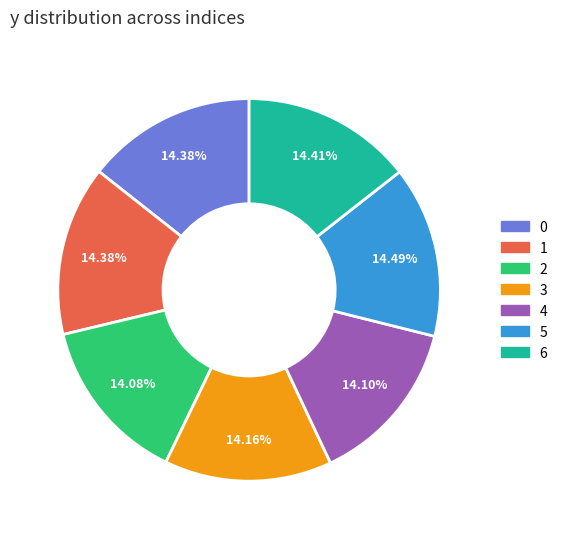

Is the sum of 3 and 4 greater than half?

No